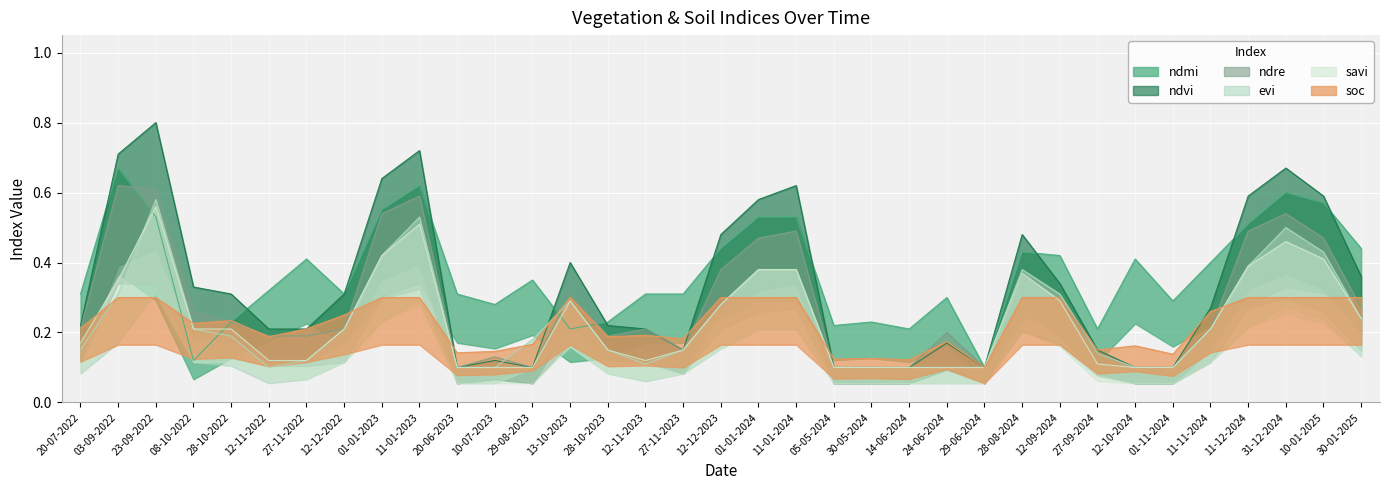

Does the chart display data point markers on the line(s)?

No